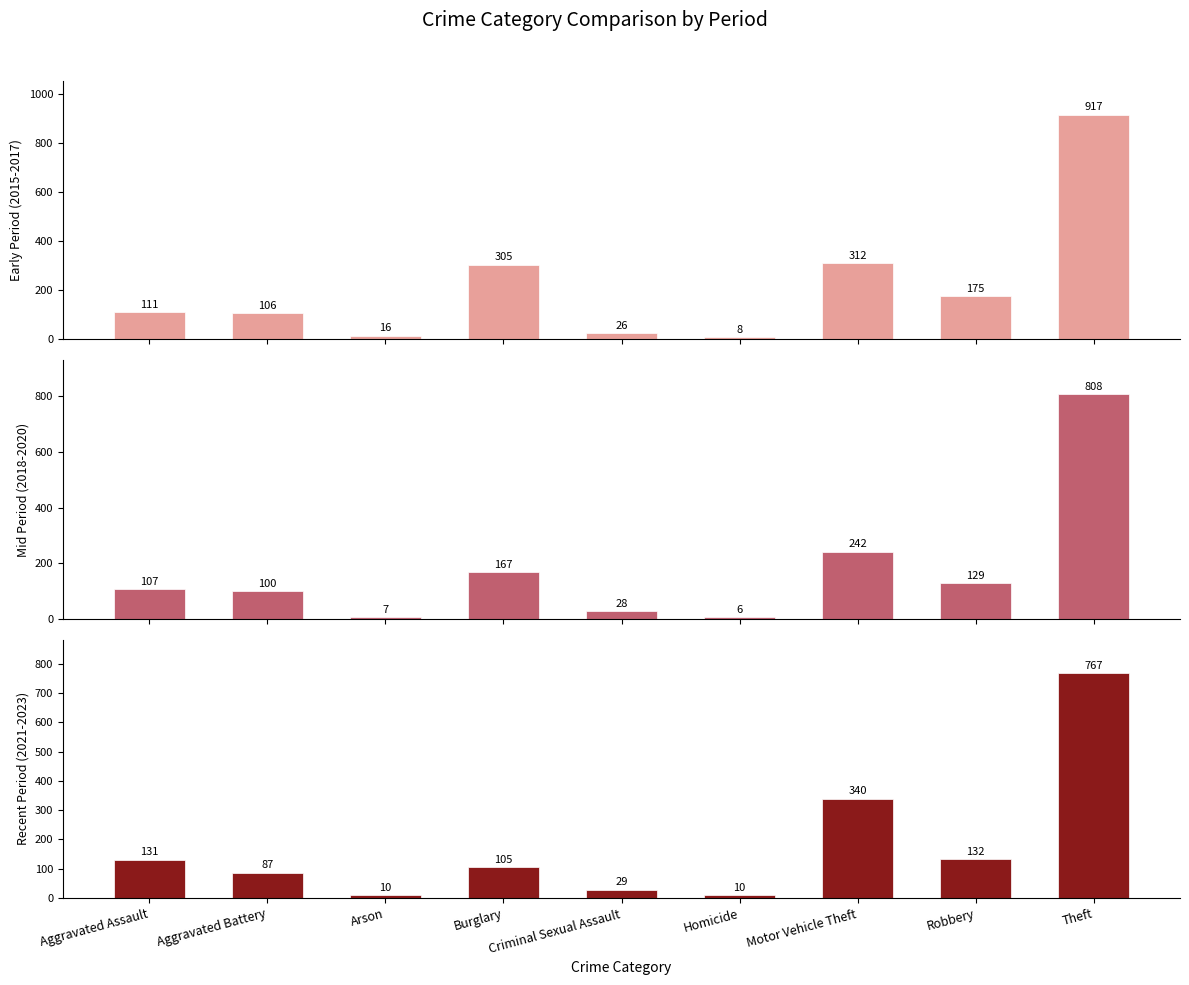

Which category has the lowest value in the Recent Period (2021-2023) series?

Homicide